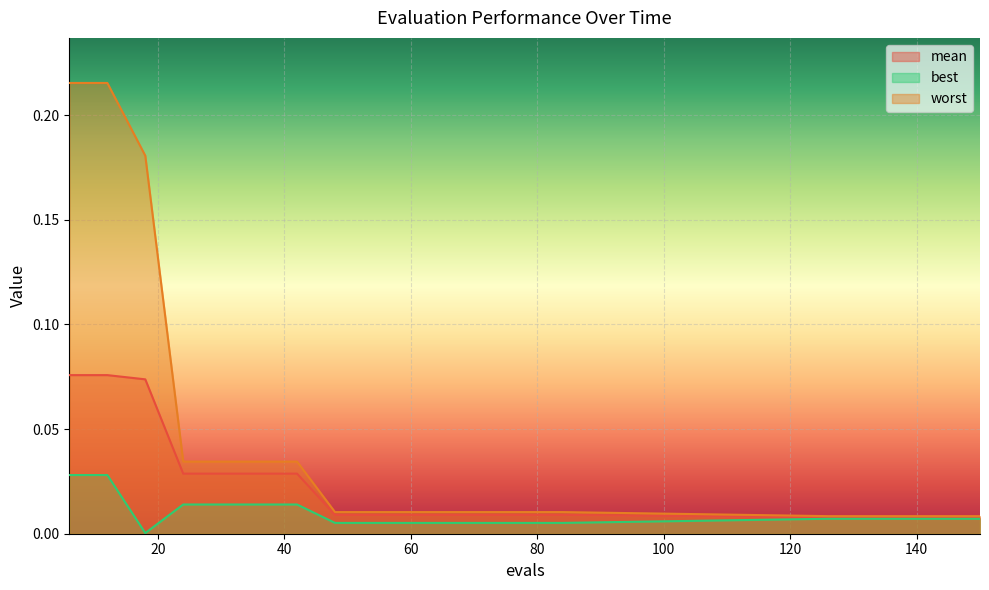

Which series changed the most between 42 and 138?

worst